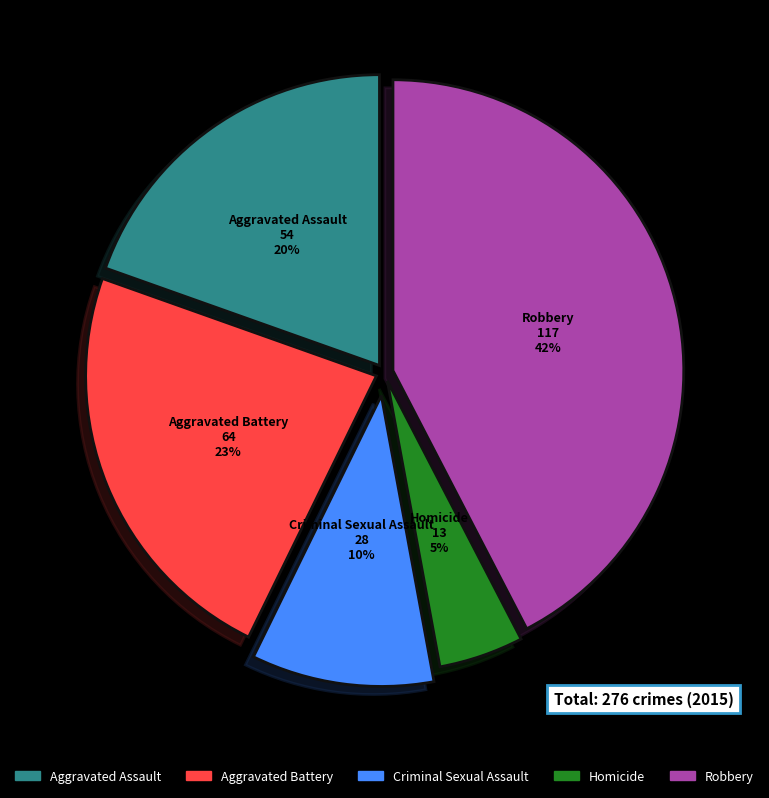

To the nearest percent, what is the average slice percentage?

20%